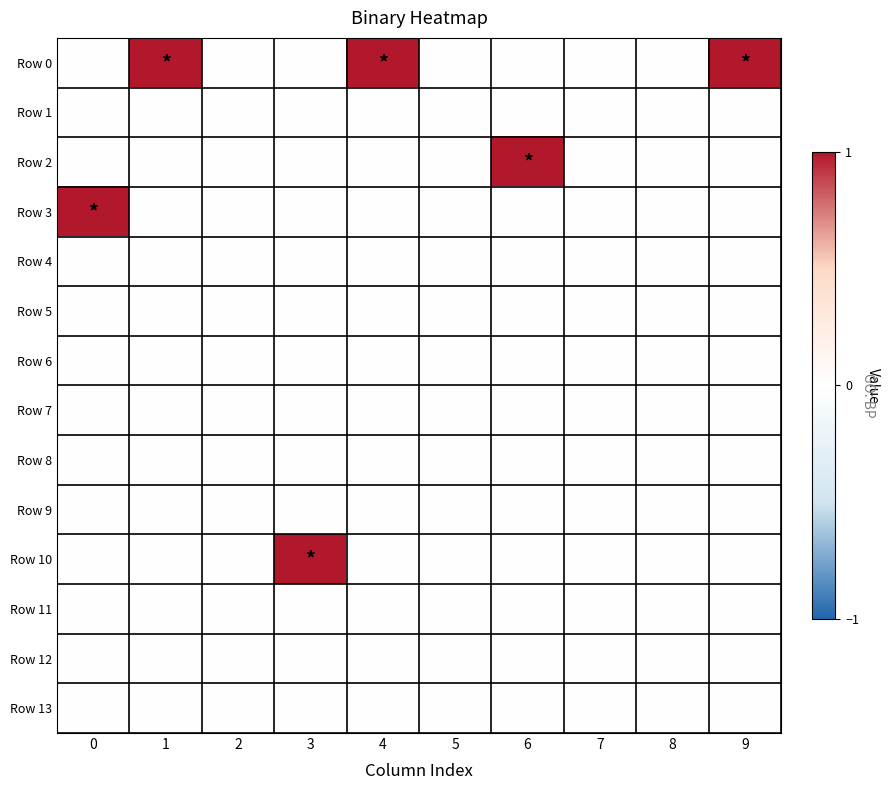

At which category does the chart reach its peak across all series?

1